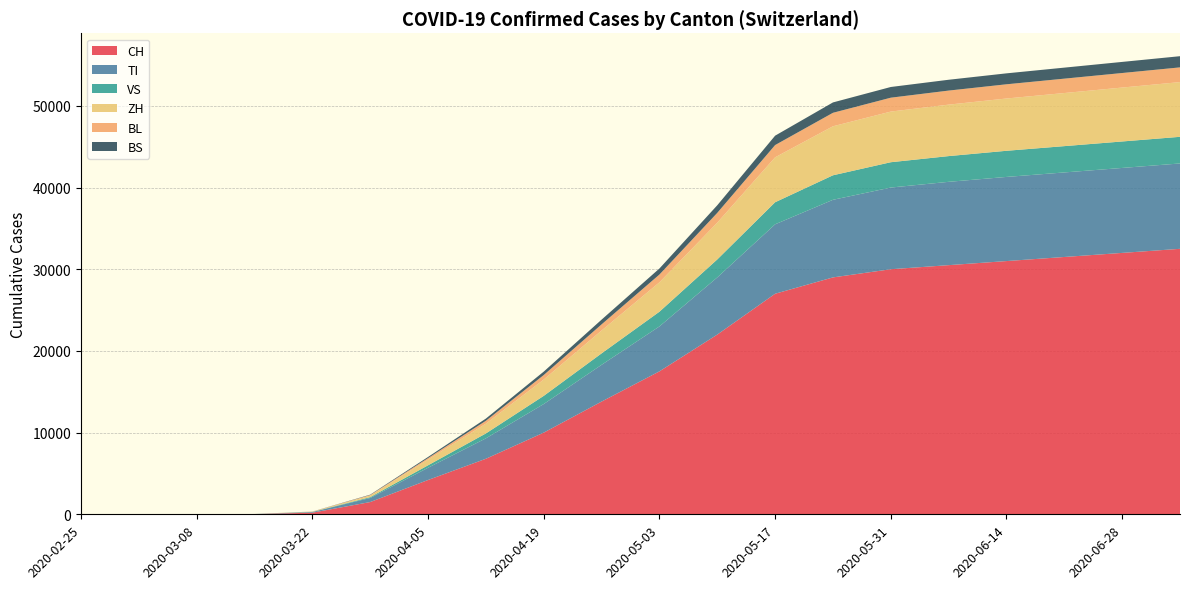

Reading left to right, what are all the values shown in this chart?

CH: 0	0	2	21	200	1500	4200	6800	10000	13800	17500	22000	27000	29000	30000	30500	31000	31500	32000	32500
TI: 0	0	1	10	80	500	1500	2500	3500	4500	5500	7000	8500	9500	10000	10200	10300	10350	10400	10450
VS: 0	0	0	2	15	100	300	600	1000	1400	1800	2200	2700	3000	3100	3150	3200	3220	3240	3260
ZH: 0	0	0	3	30	200	700	1200	2000	2800	3600	4500	5500	6000	6200	6300	6400	6500	6600	6700
BL: 0	0	0	1	8	60	180	350	550	750	950	1200	1500	1650	1700	1720	1740	1760	1780	1800
BS: 0	0	0	1	6	45	140	270	420	580	740	930	1150	1270	1310	1325	1340	1350	1360	1370